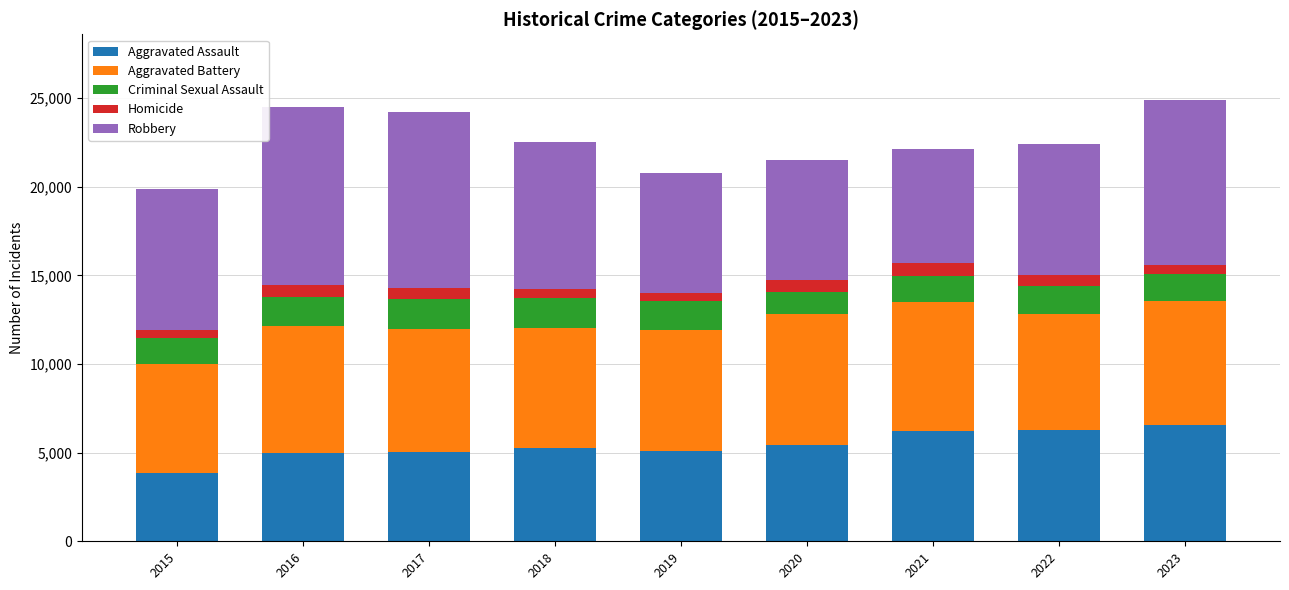

Is it true that Aggravated Assault equals 9050 at 2022?

False